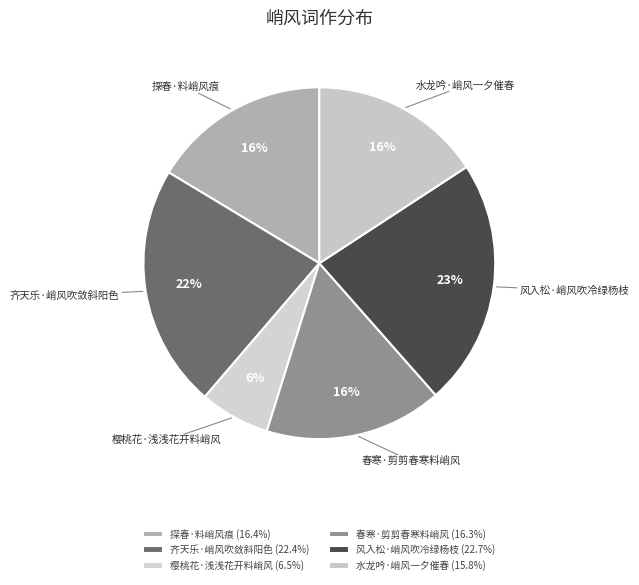

True or false: 樱桃花·浅浅花开料峭风 accounts for 1% of the total.

False